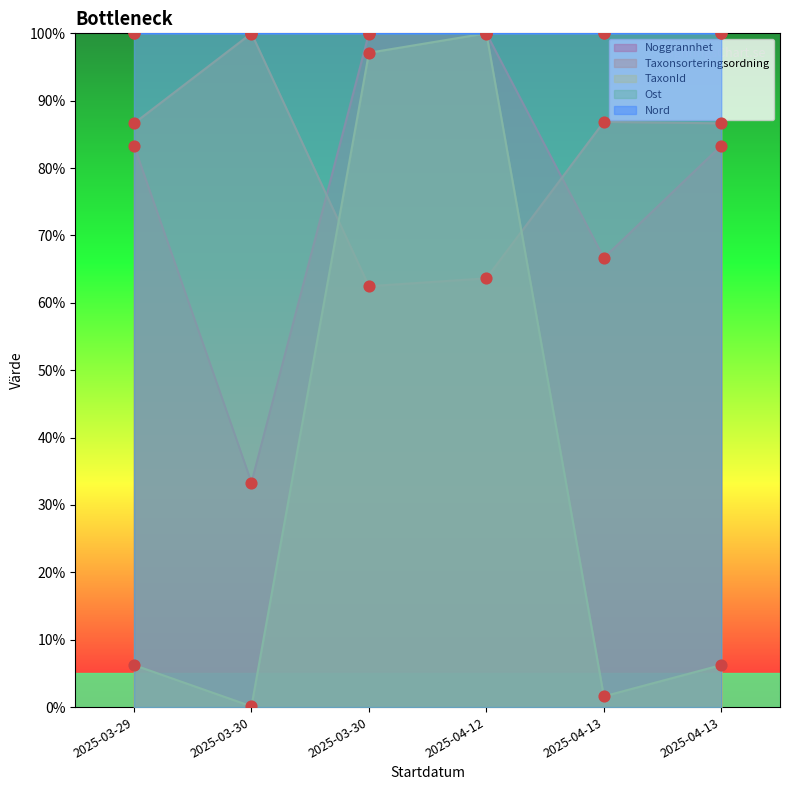

Is the value of Nord at 2025-04-12 greater than the value of Ost at 2025-03-30?

Yes